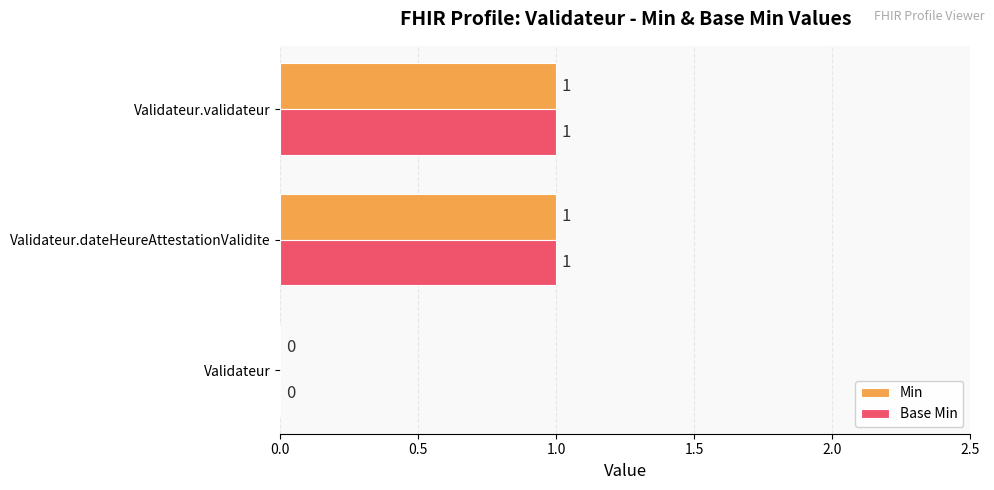

What is the highest value of the Min series?

1